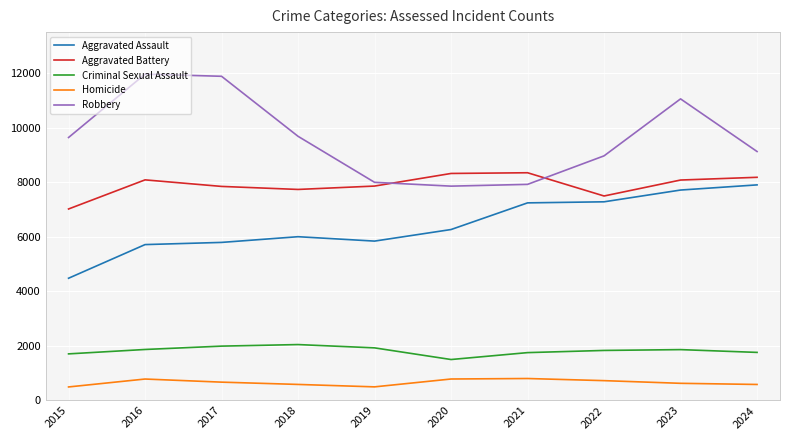

Which category has the highest value in the Aggravated Assault series?

2024